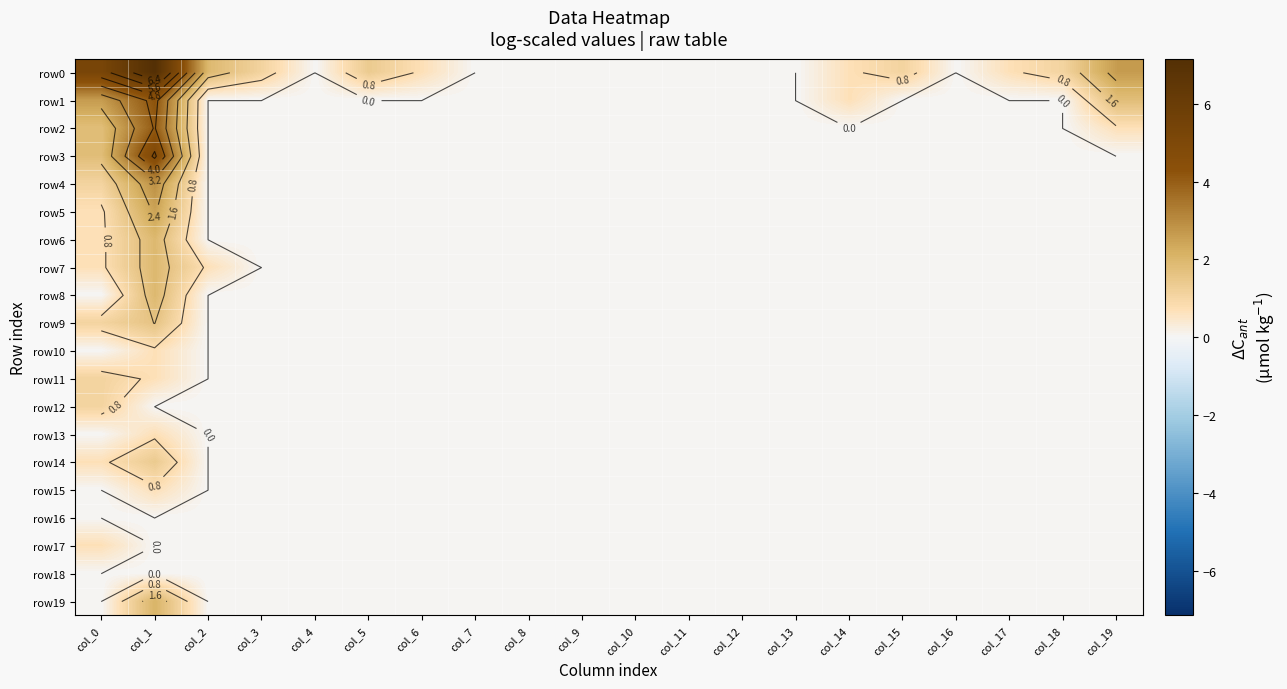

Rank the series at col_5 from highest to lowest value.

row0, row1, row2, row3, row4, row5, row6, row7, row8, row9, row10, row11, row12, row13, row14, row15, row16, row17, row18, row19